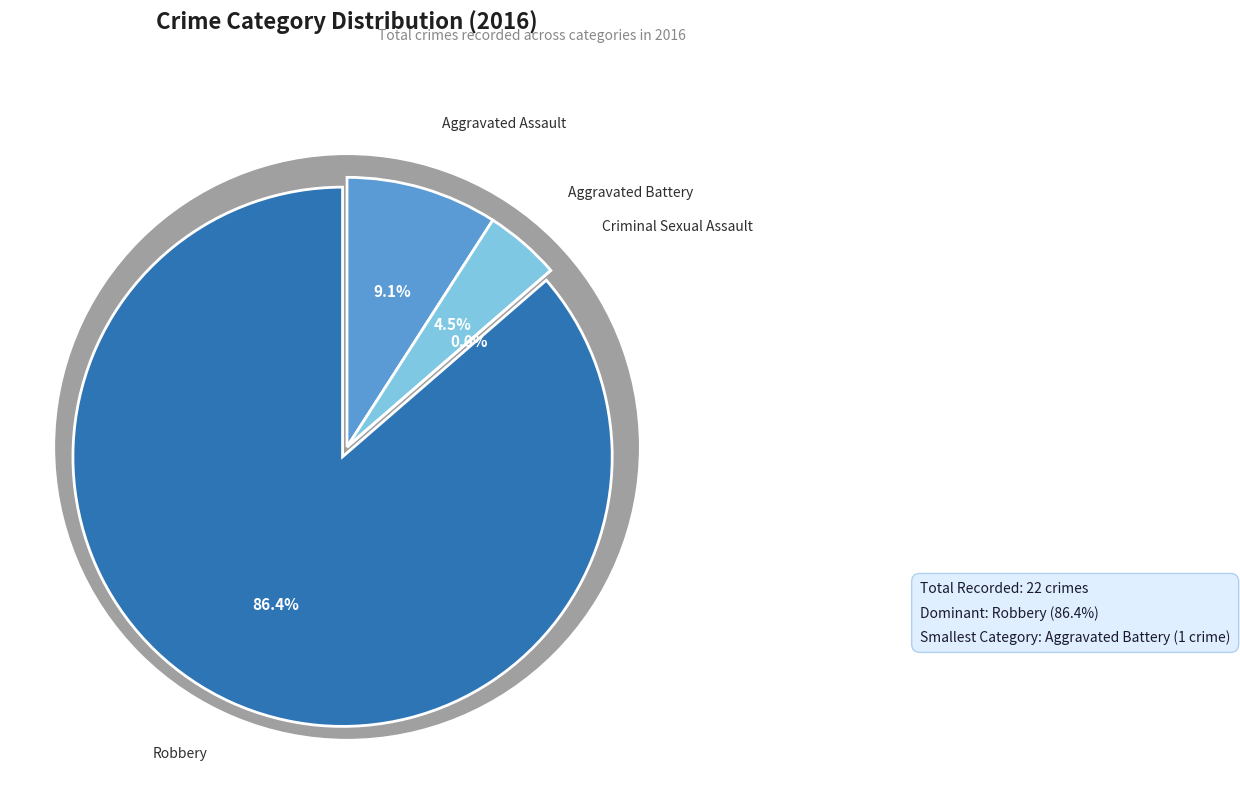

Does any single category account for the majority?

Yes